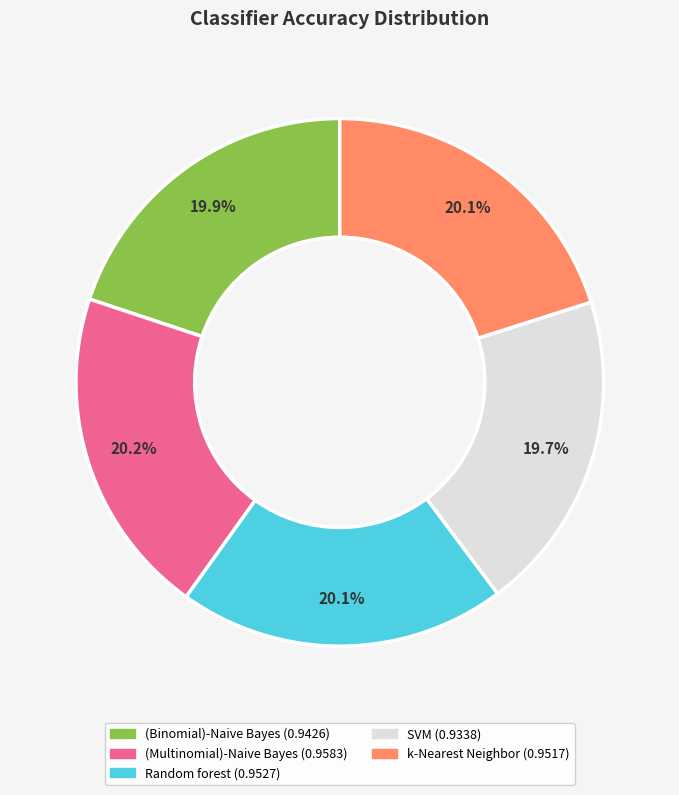

Does Random forest account for over 50% of the chart?

No